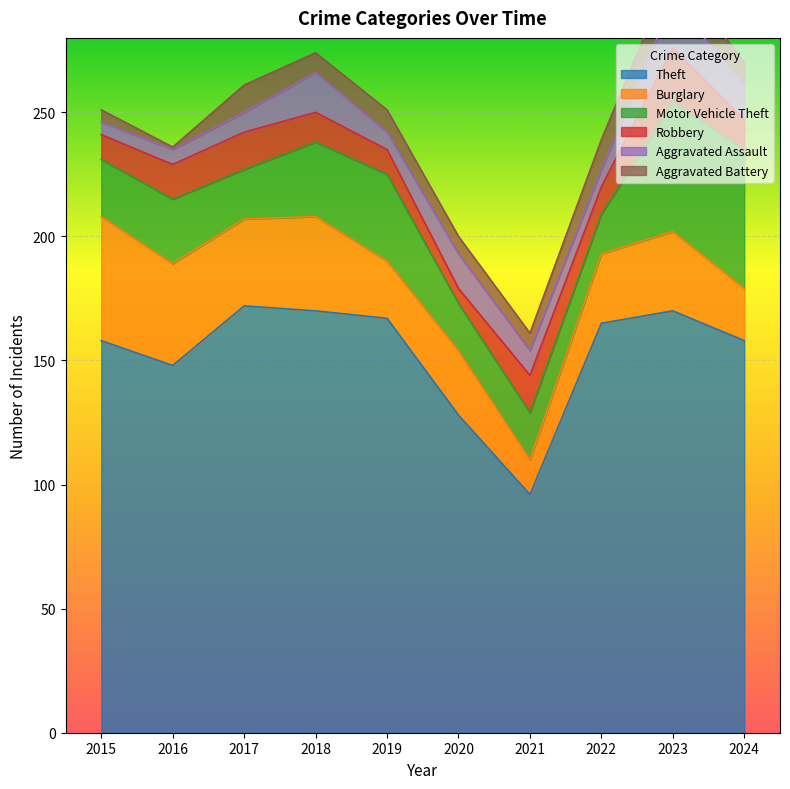

Which series has the widest spread of values?

Theft